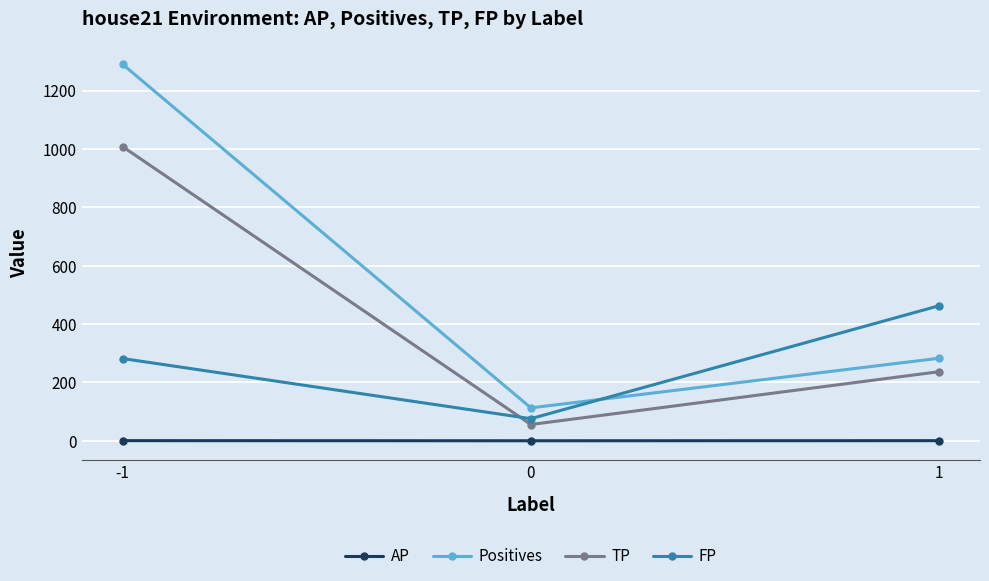

What is the total value across all series at -1?

2580.7